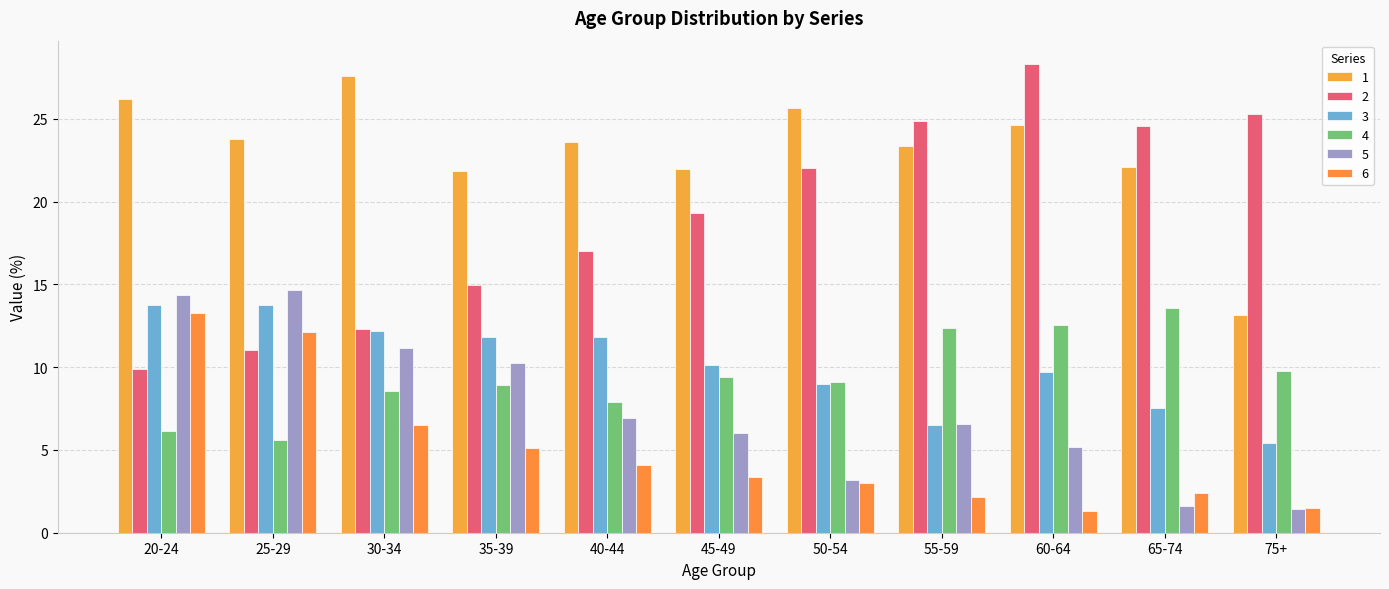

Is the value of 3 at 25-29 greater than the value of 6 at 50-54?

Yes